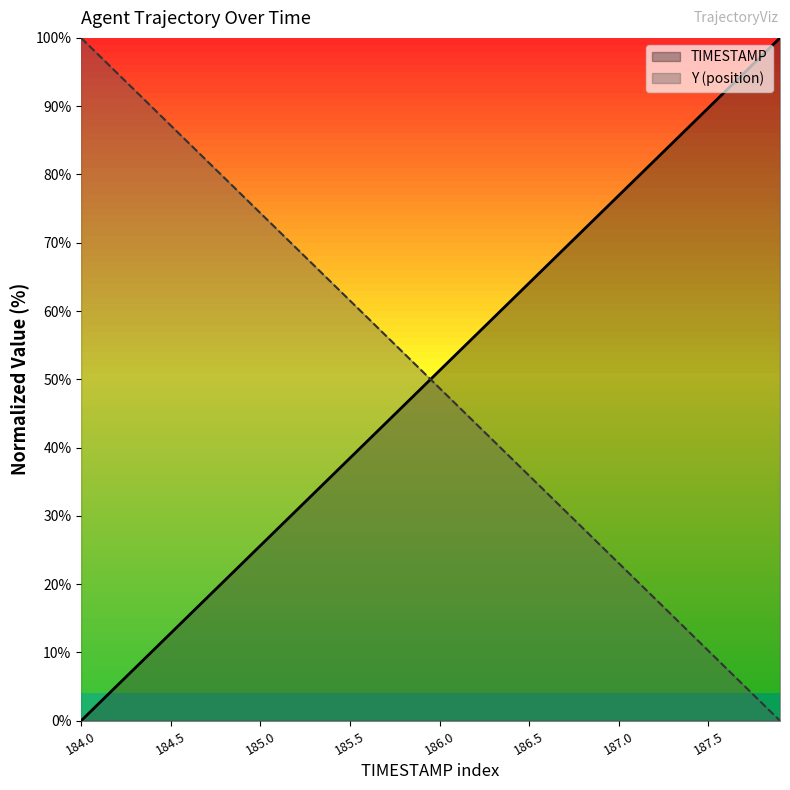

Does the chart have visible grid lines?

No